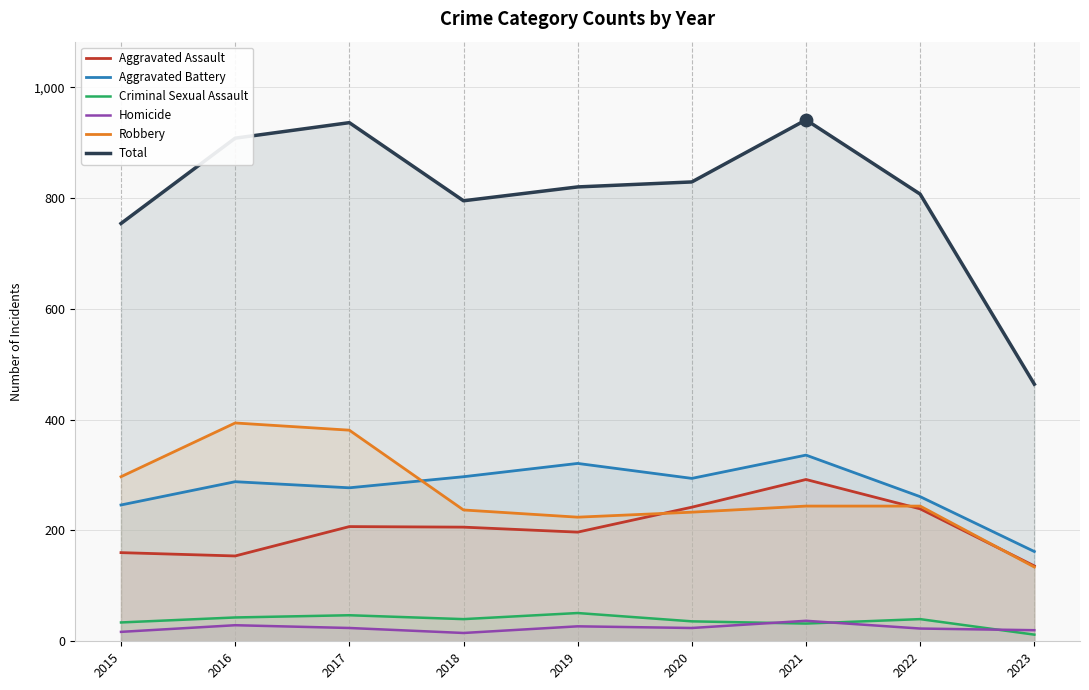

Is the value of Criminal Sexual Assault at 2018 greater than the value of Aggravated Assault at 2021?

No